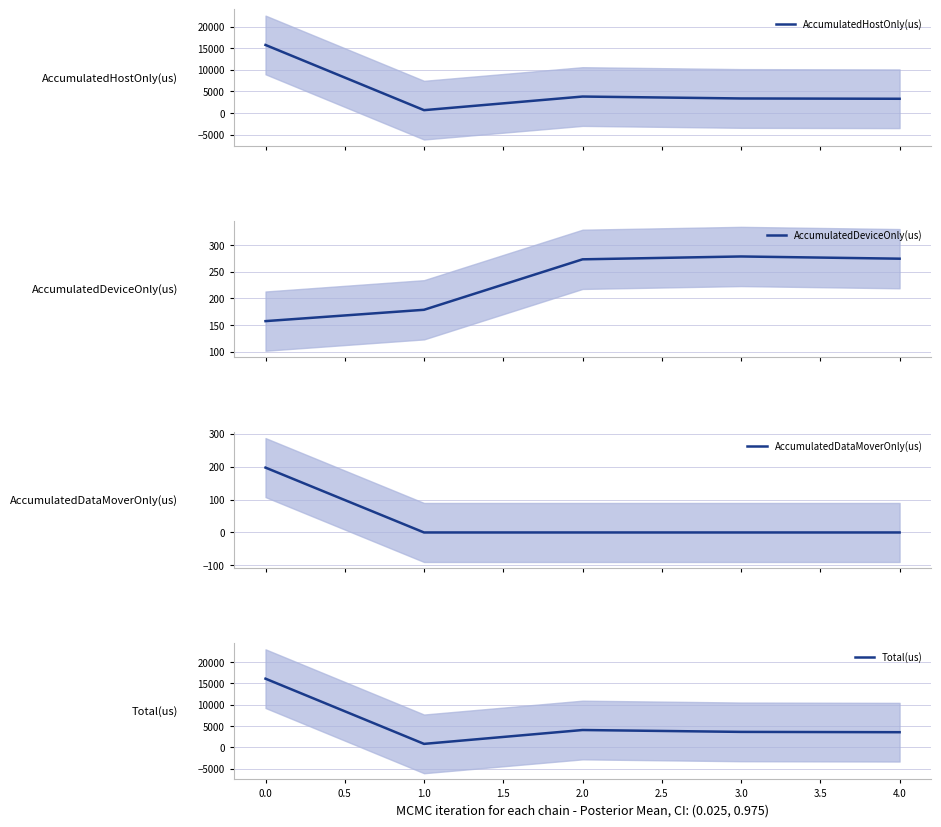

What are all the series names shown in the legend?

AccumulatedHostOnly(us), AccumulatedDeviceOnly(us), AccumulatedDataMoverOnly(us), Total(us)